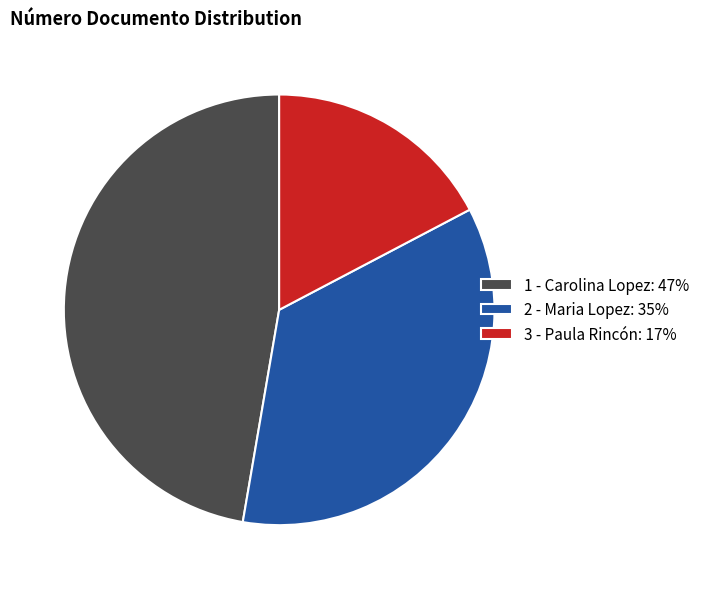

Is there a majority slice in this chart?

No